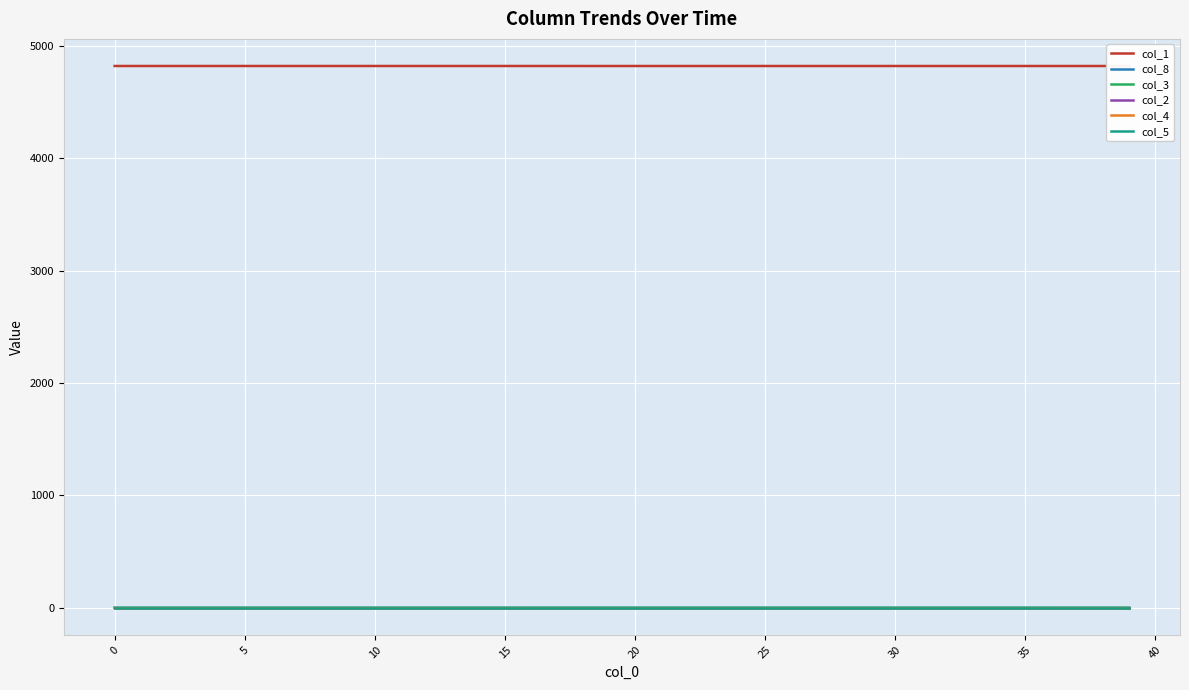

How many lines are shown in the chart?

6